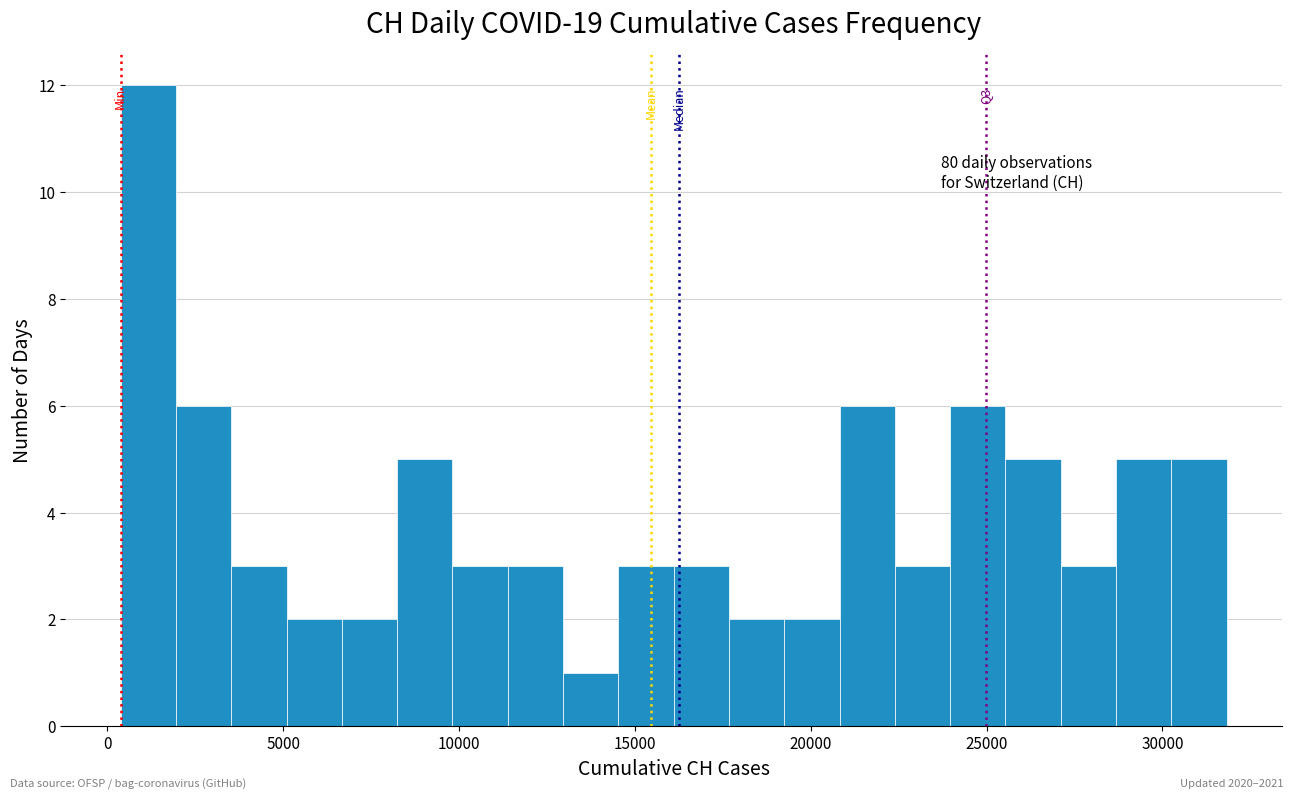

Around what value on the x-axis is the tallest bar? Give the approximate position of its centre, as read against the axis.

1000